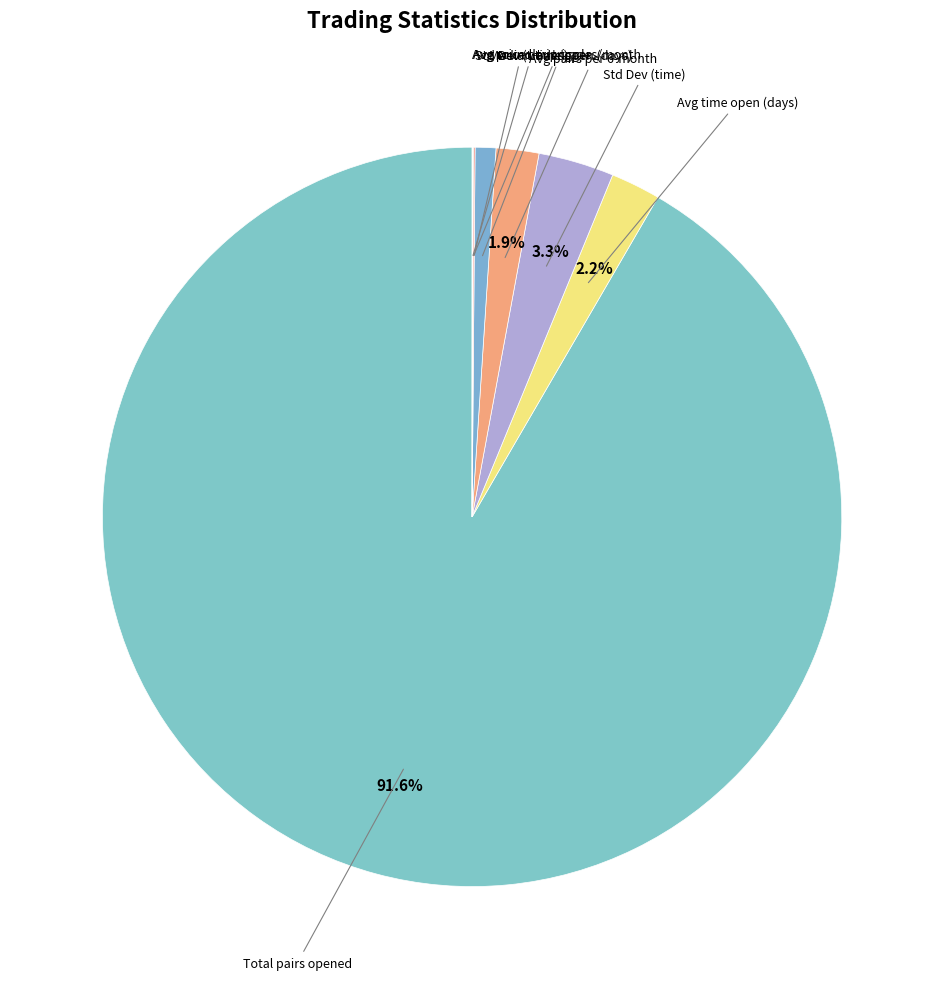

Does Std Dev (time) represent more than half of the total?

No